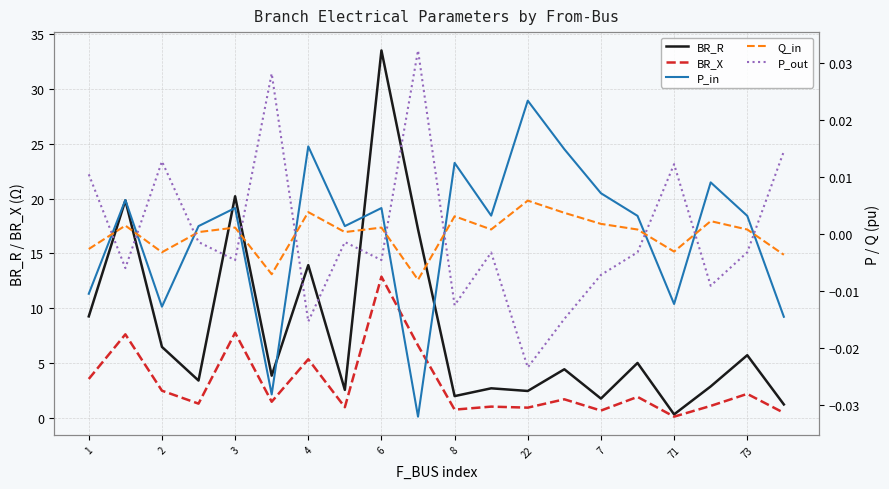

What are all the series names shown in the legend?

BR_R, BR_X, P_in, Q_in, P_out